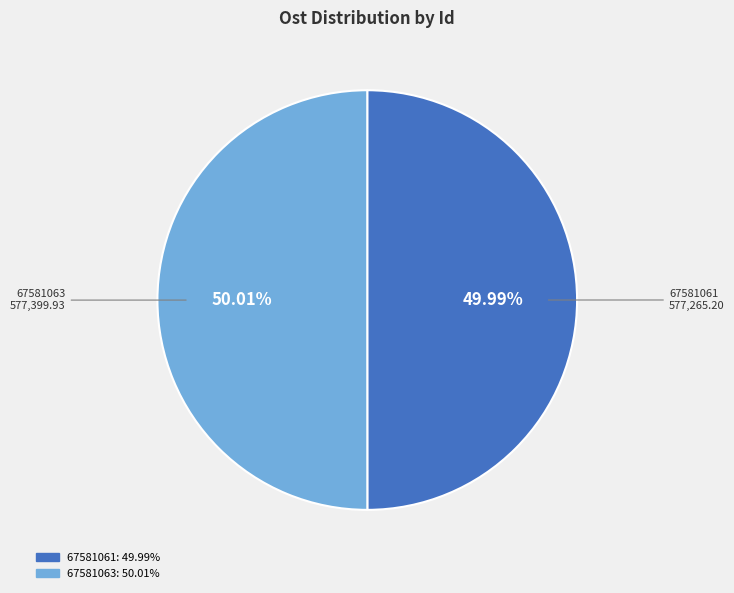

Is it true that 67581063 is 63% of the pie?

False